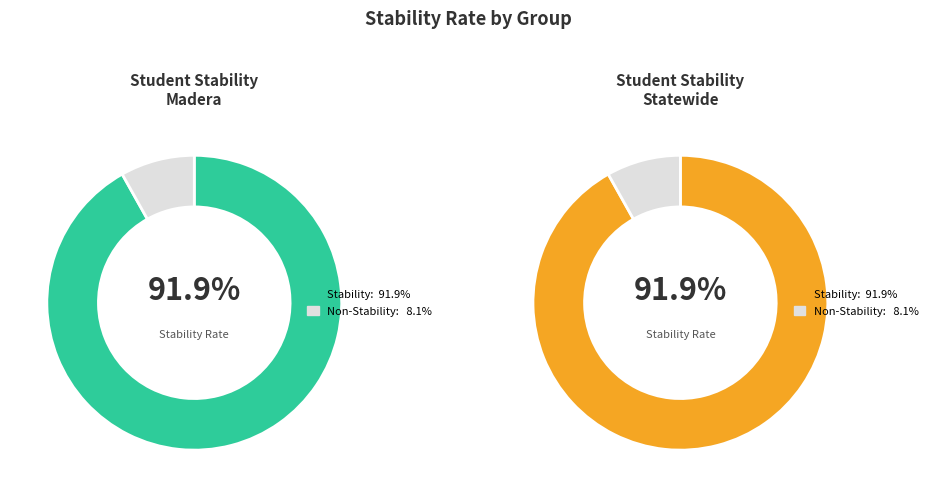

Rank the series by their maximum value, from highest to lowest.

Stability Count, Non-Stability Count